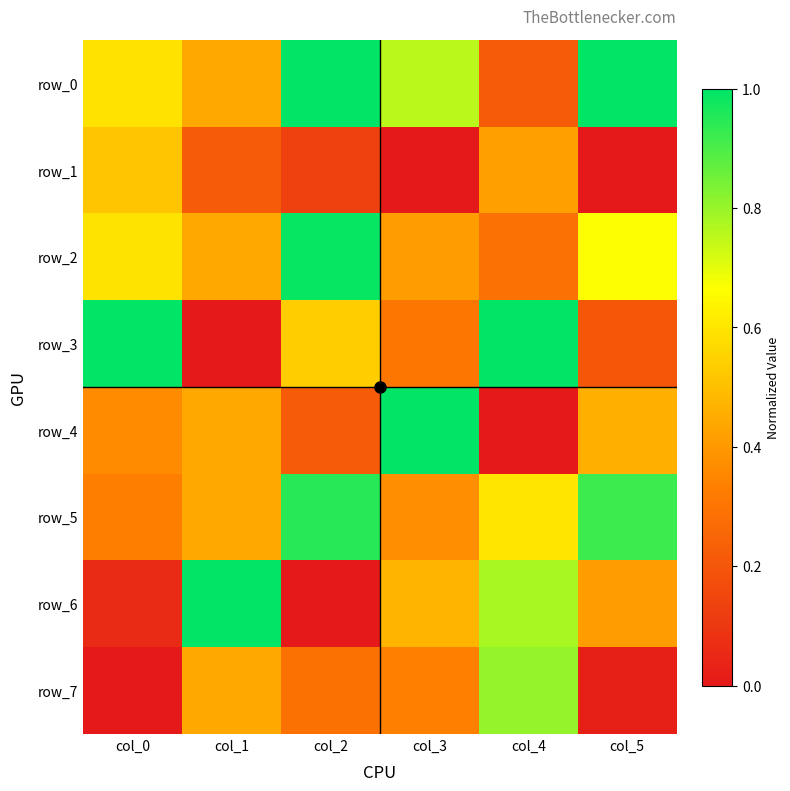

How many row_0 values are between 0 and 1?

6